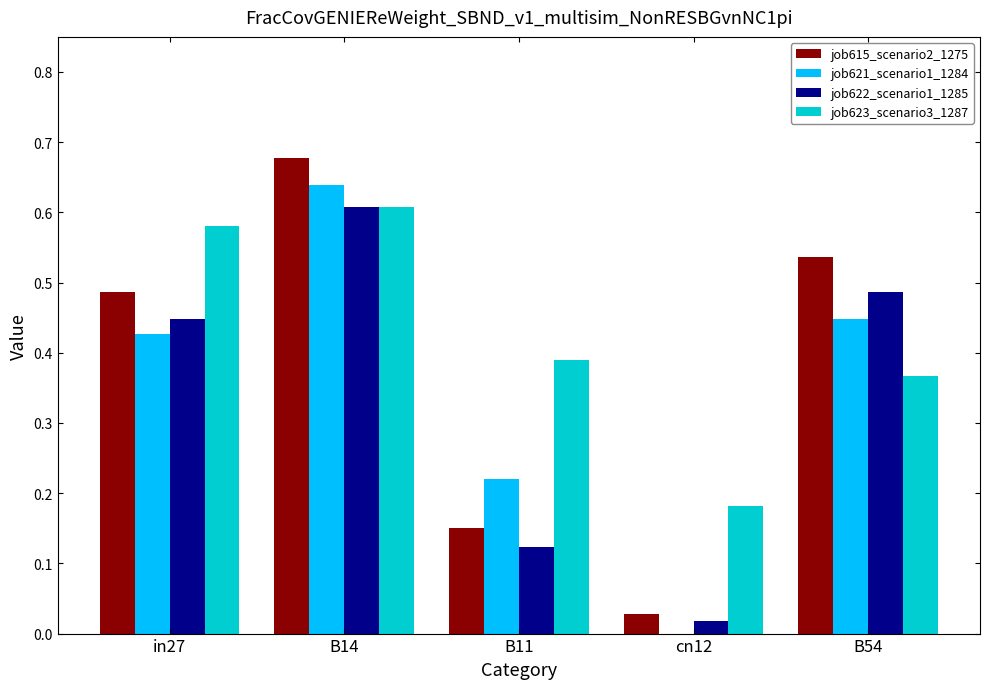

At which category is the sum across all series the highest?

B14